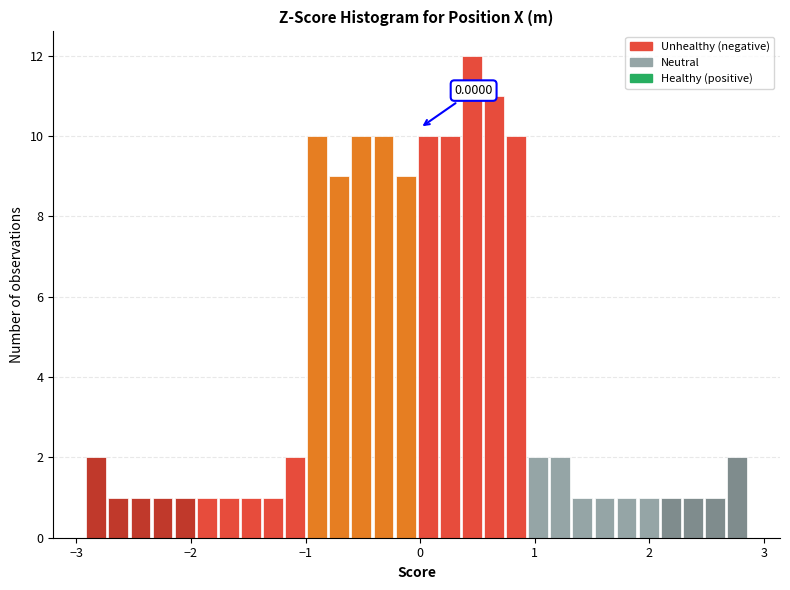

Read against the x-axis, roughly where is the centre of the tallest bar?

0.5